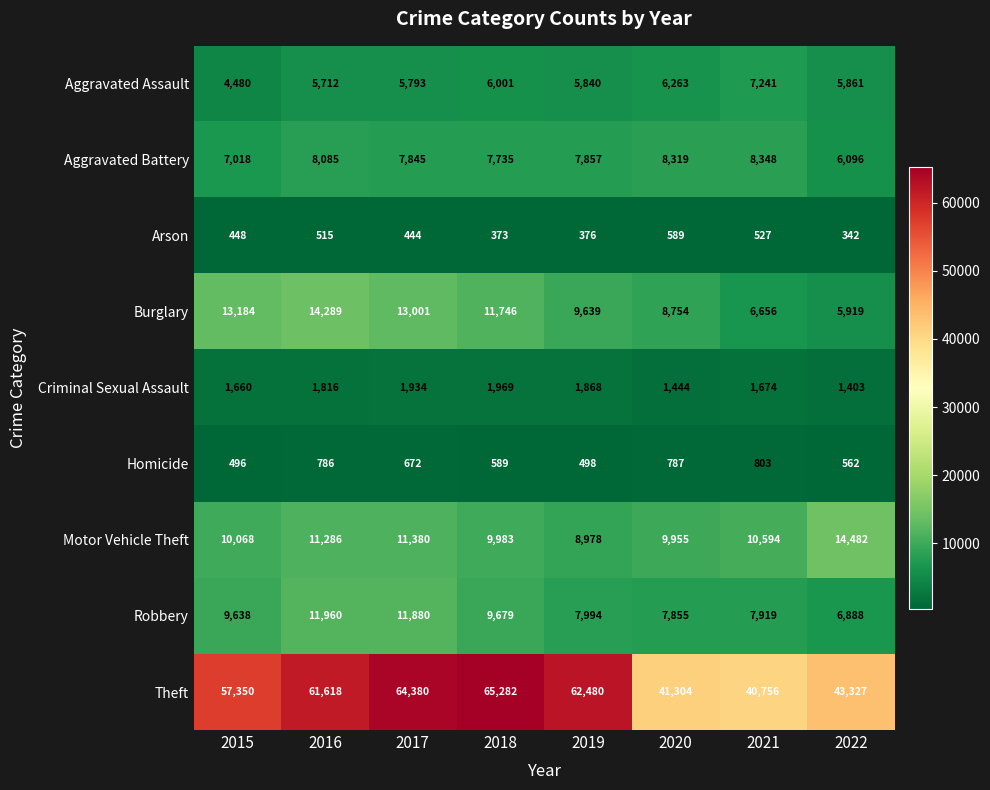

What is the difference between the maximum and minimum values in the Aggravated Assault series?

2761